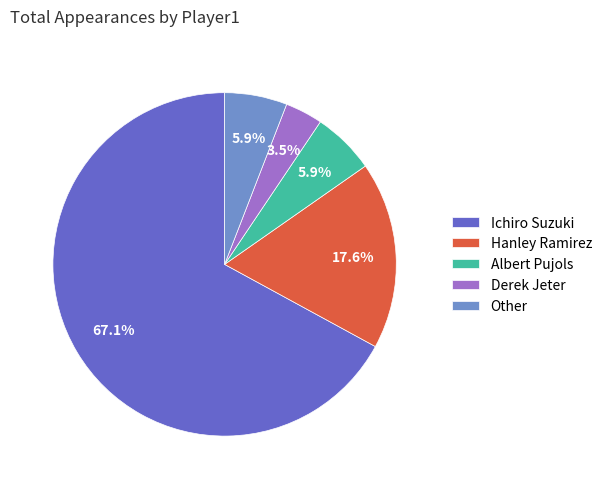

Approximately how many times larger is the value at Hanley Ramirez compared to Other?

3.0